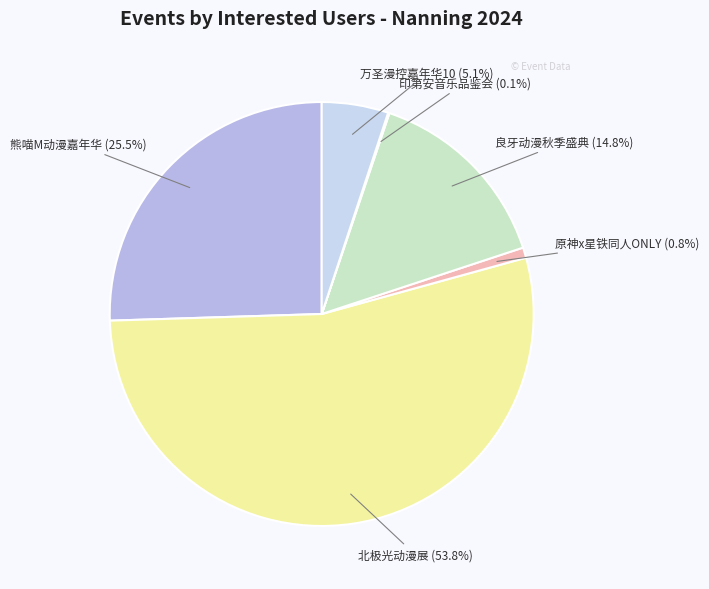

Which category has the biggest portion of the pie?

北极光动漫展